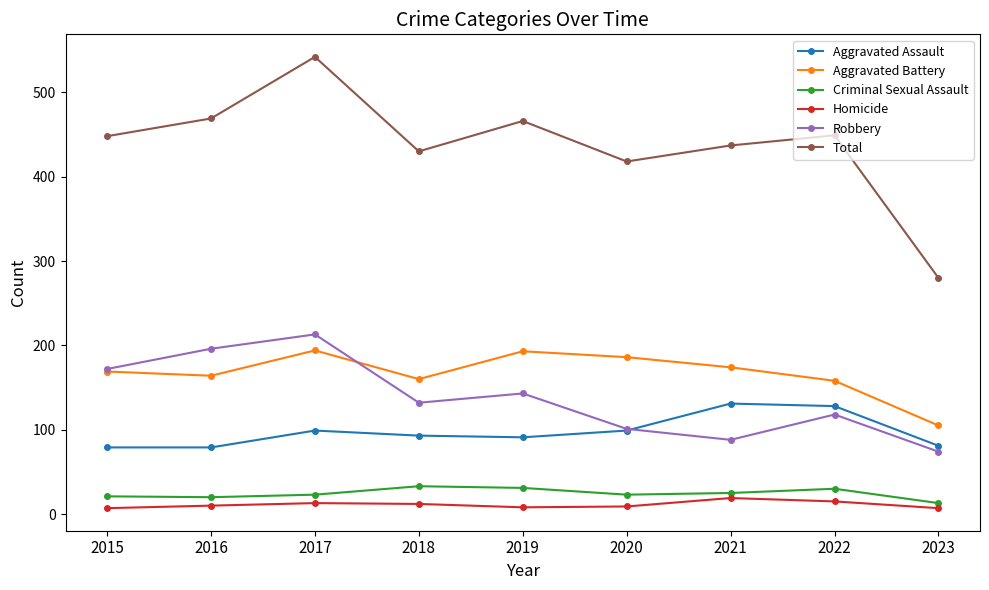

Which series changed the most between 2021 and 2023?

Total